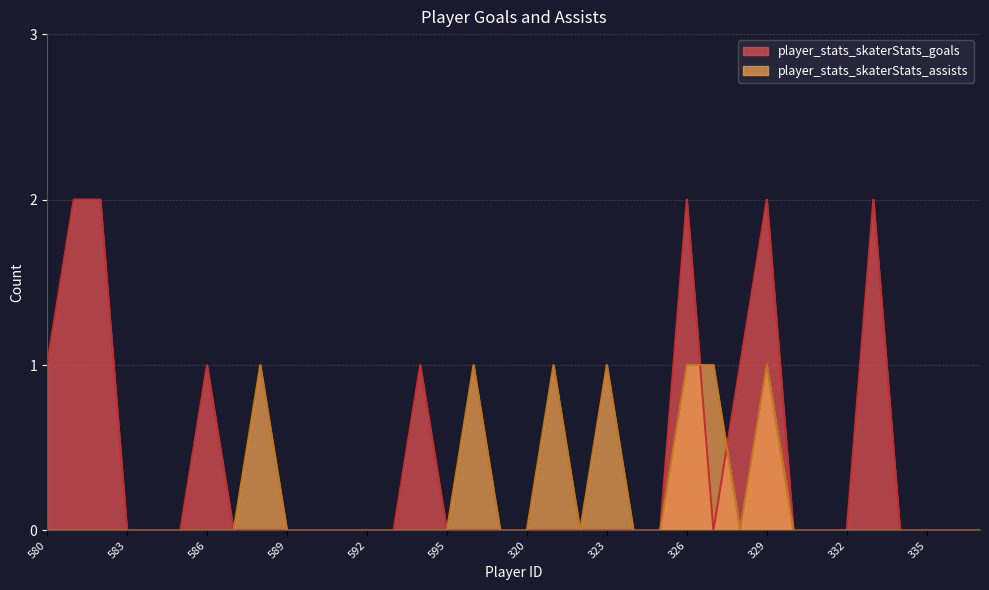

List the labels in order of player_stats_skaterStats_assists value, largest first.

588, 596, 321, 323, 326, 327, 329, 580, 581, 582, 583, 584, 585, 586, 587, 589, 590, 591, 592, 593, 594, 595, 597, 320, 322, 324, 325, 328, 330, 331, 332, 333, 334, 335, 336, 337